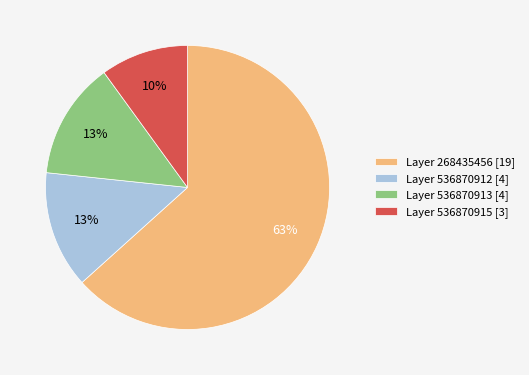

The Layer 268435456 [19] slice represents 63% of the pie. True or false?

True